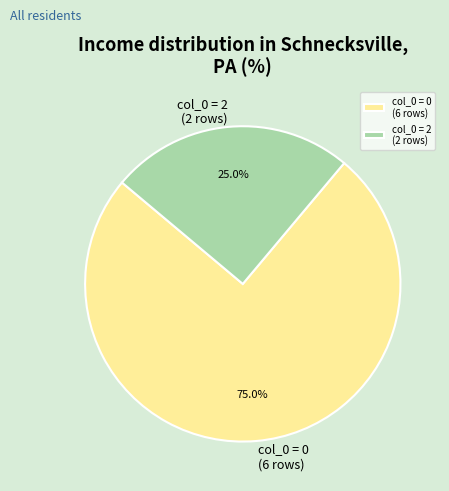

Approximately how many times larger is the value at col_0 = 0 (6 rows) compared to col_0 = 2 (2 rows)?

3.0